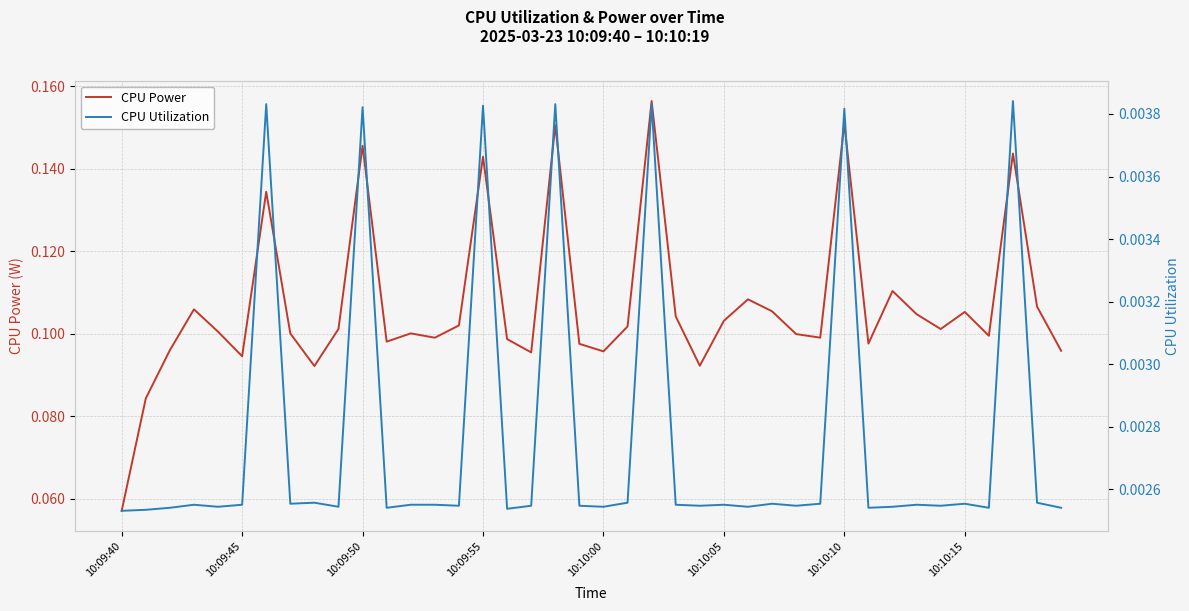

The CPU Utilization series shows 0.0 at 27. True or false?

True